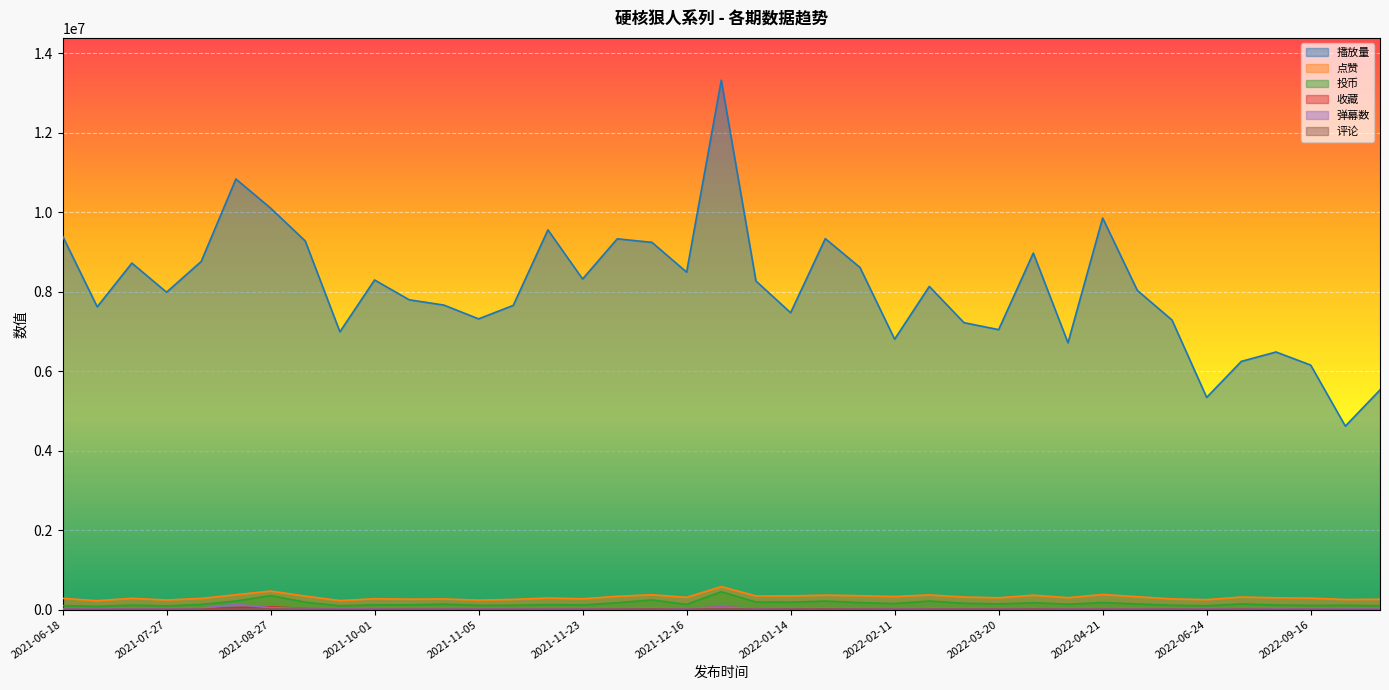

List the series in order of their peak value, lowest first.

评论, 收藏, 弹幕数, 投币, 点赞, 播放量